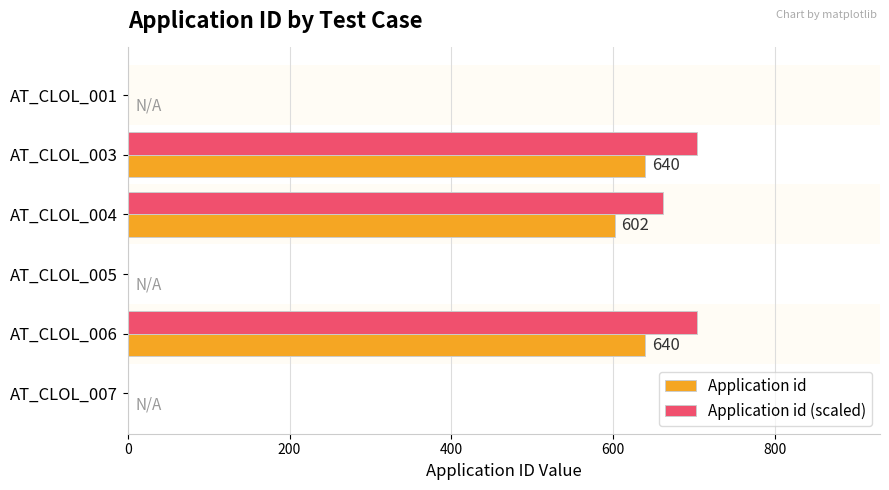

Is the value of Application id (scaled) at AT_CLOL_005 greater than the value of Application id at AT_CLOL_003?

No